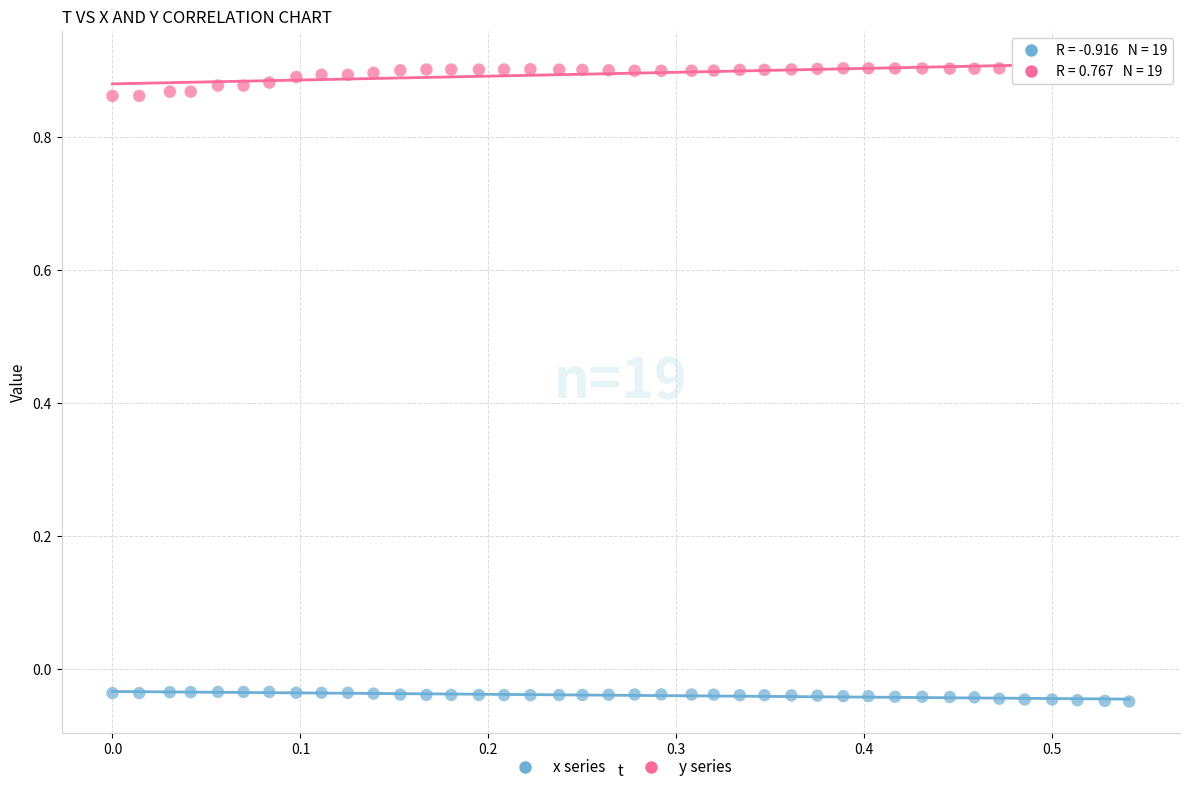

Across all data points, what is the range of X values (max minus min)?

0.5